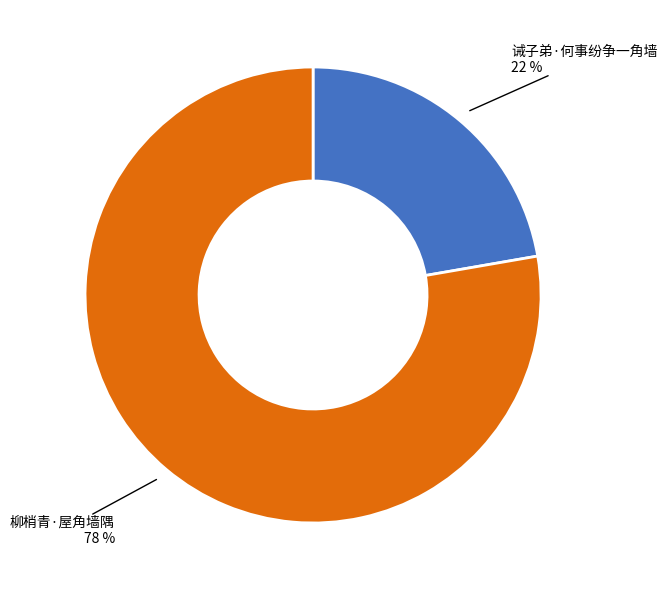

To the nearest percent, what is the average slice percentage?

50%